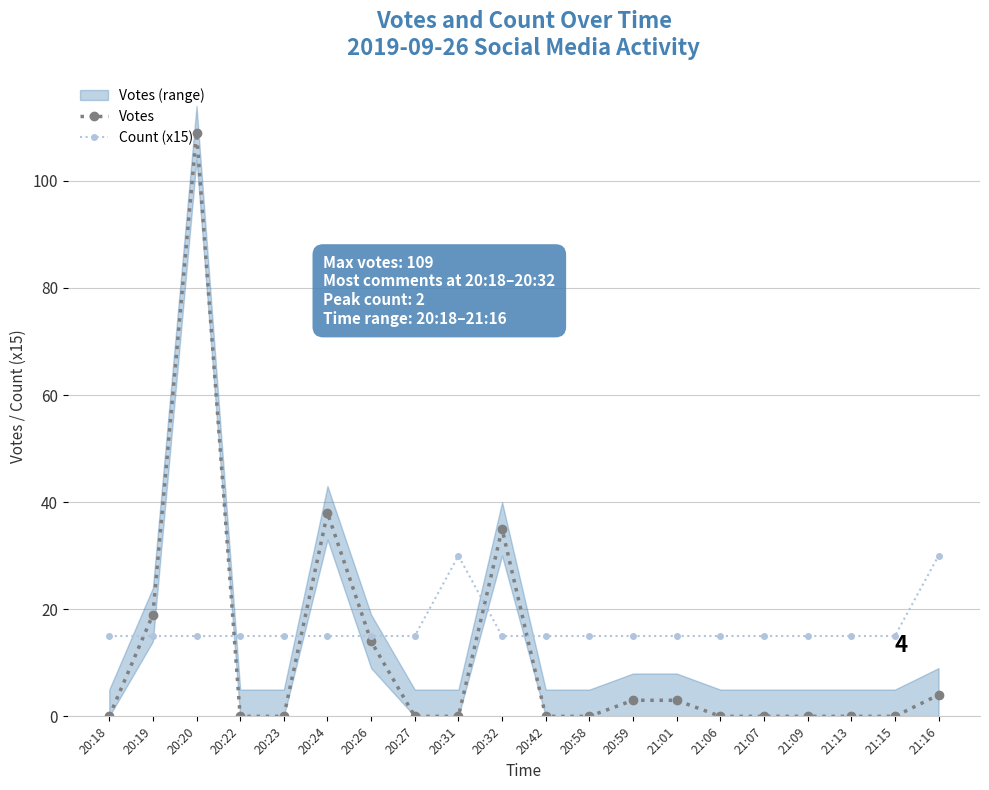

What position from the left is 21:15?

19